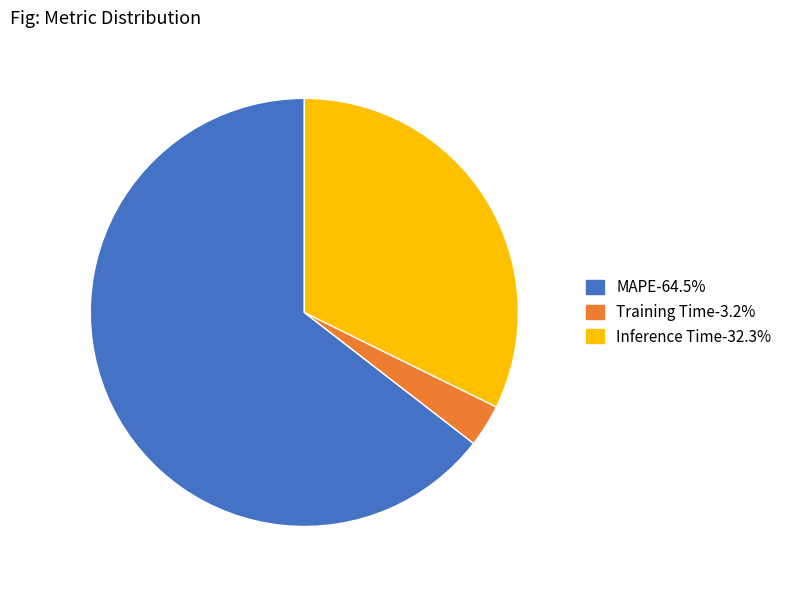

Is there any slice that represents more than half of the pie?

Yes